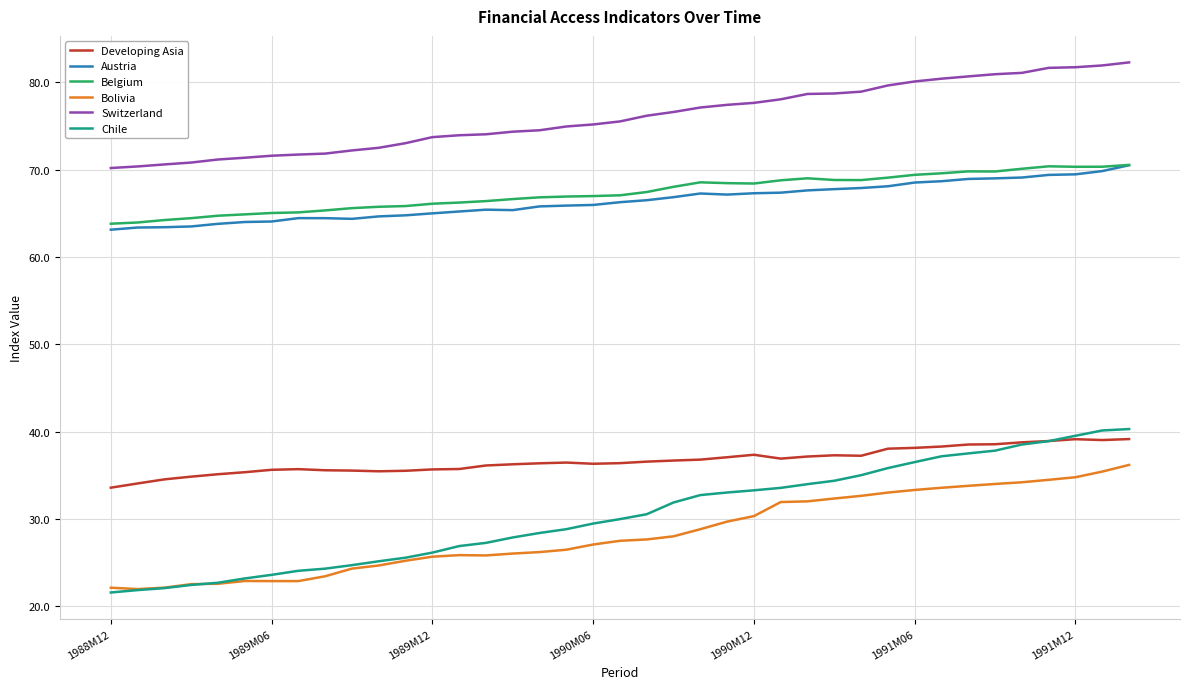

What is the maximum value shown in the chart?

82.3